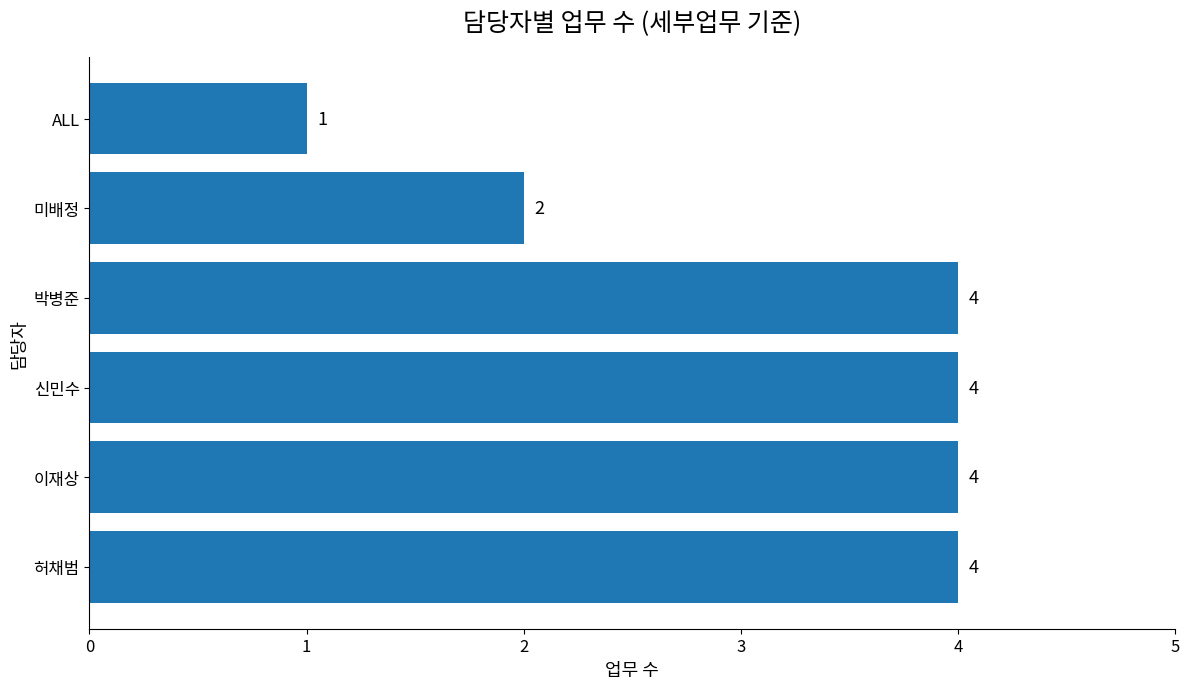

What is the sum of the values at 박병준 and 신민수?

8